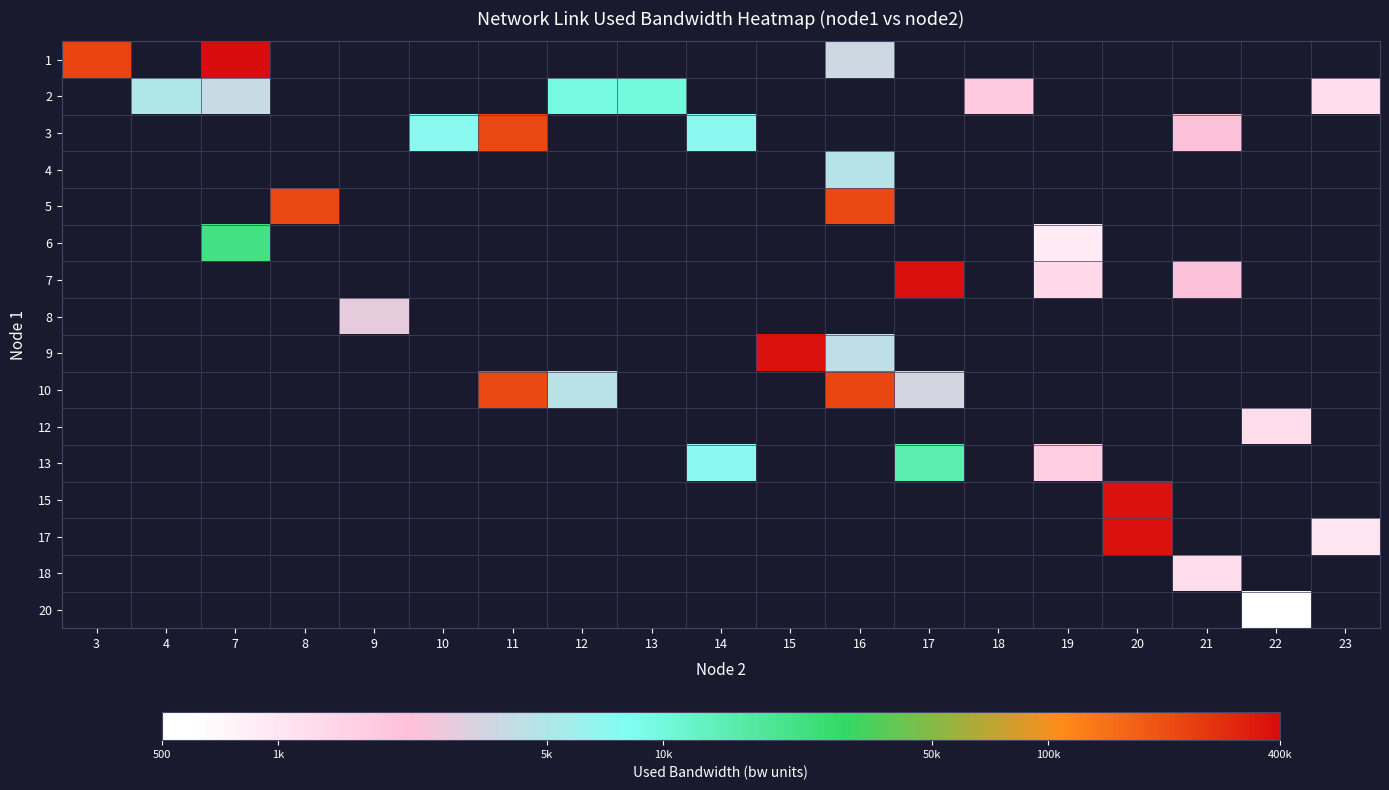

Between 4 and 18, which series saw the biggest shift?

row_1